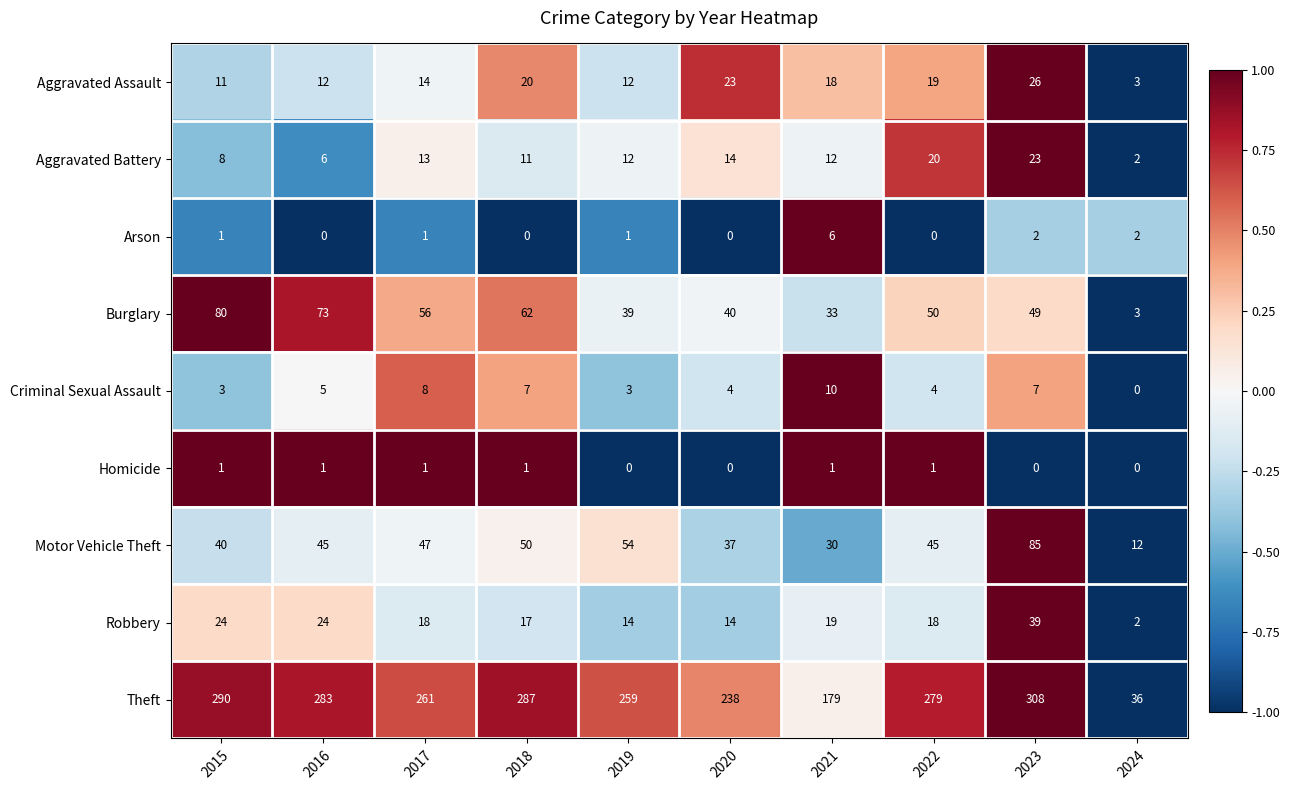

What is the spread (max minus min) of values at 2015?

289